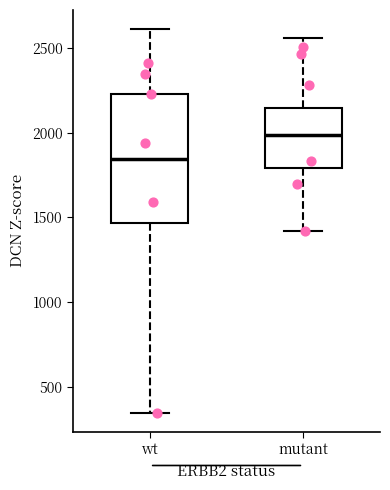

Reading left to right, transcribe this box plot: for each box, give where its median line is, the range the box spans, and where its two whiskers end, as read against the y-axis. The values are not printed on the chart, so give them approximately, as read against the axis.

wt: median 1850, box 1450 to 2250, whiskers 350 to 2600
mutant: median 2000, box 1800 to 2150, whiskers 1400 to 2550